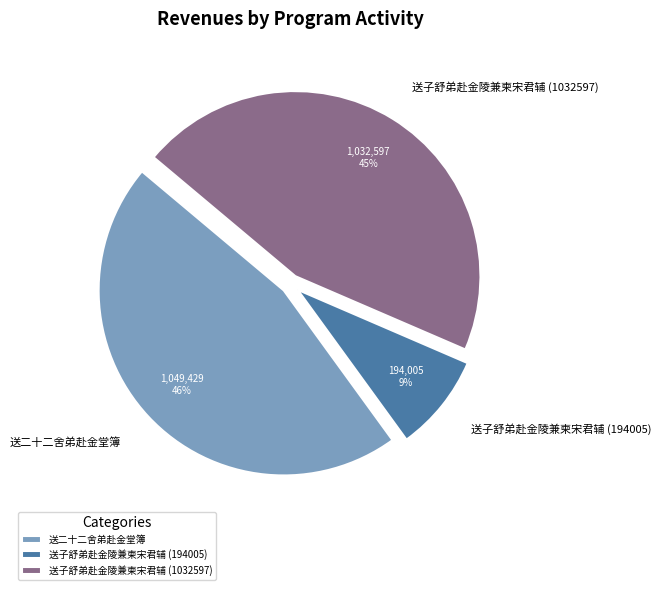

To the nearest percent, what is the difference between the 送二十二舍弟赴金堂簿 and 送子舒弟赴金陵兼柬宋君辅 (1032597) slice percentages?

1%